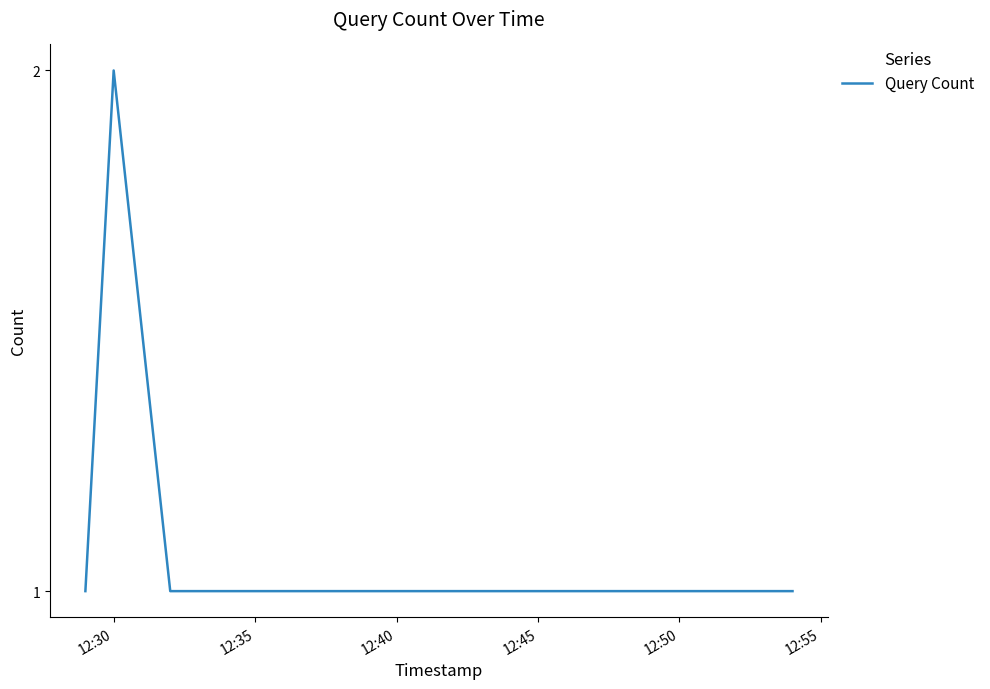

Reading right to left, transcribe all the data shown in this chart.

1	1	2	1